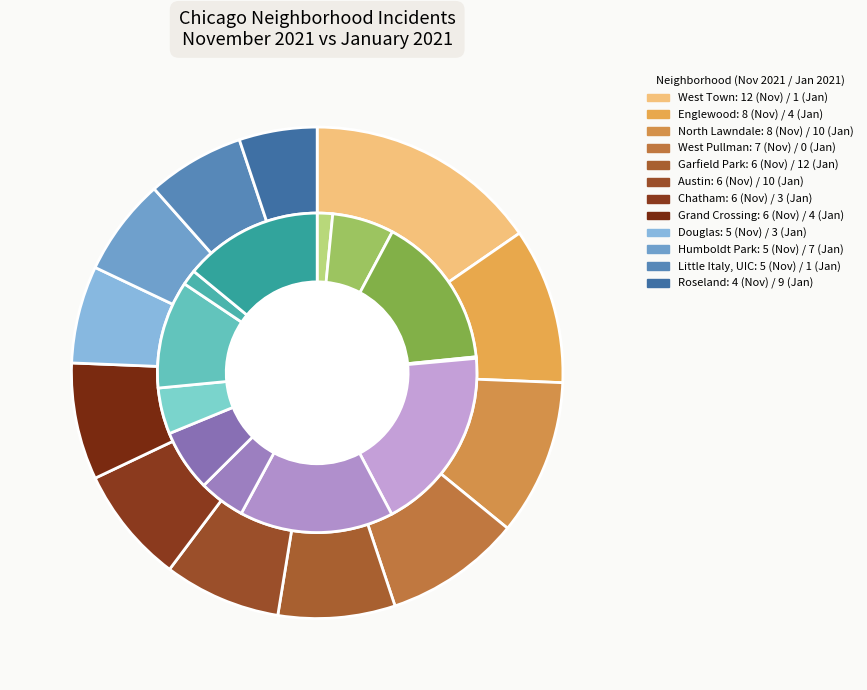

Is the sum of Garfield Park and Roseland greater than half?

No